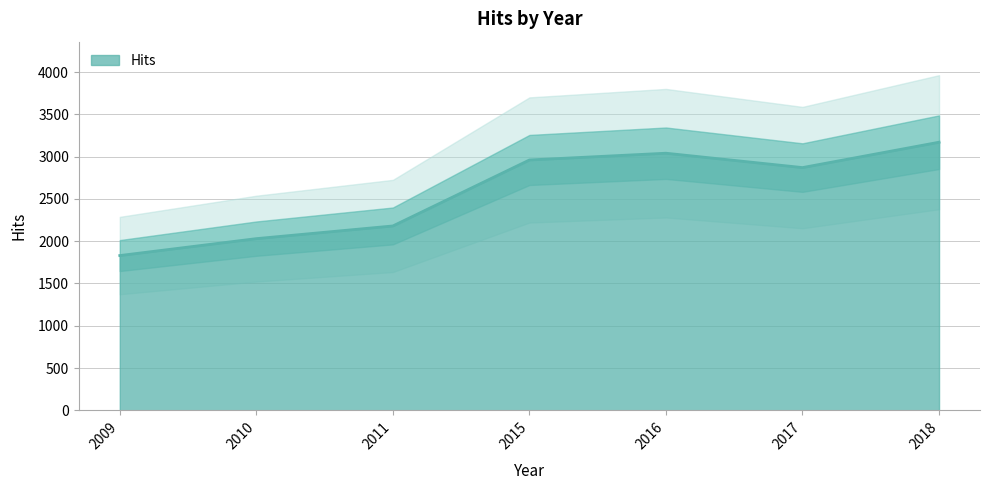

Rank the categories by value from highest to lowest.

2018, 2016, 2015, 2017, 2011, 2010, 2009